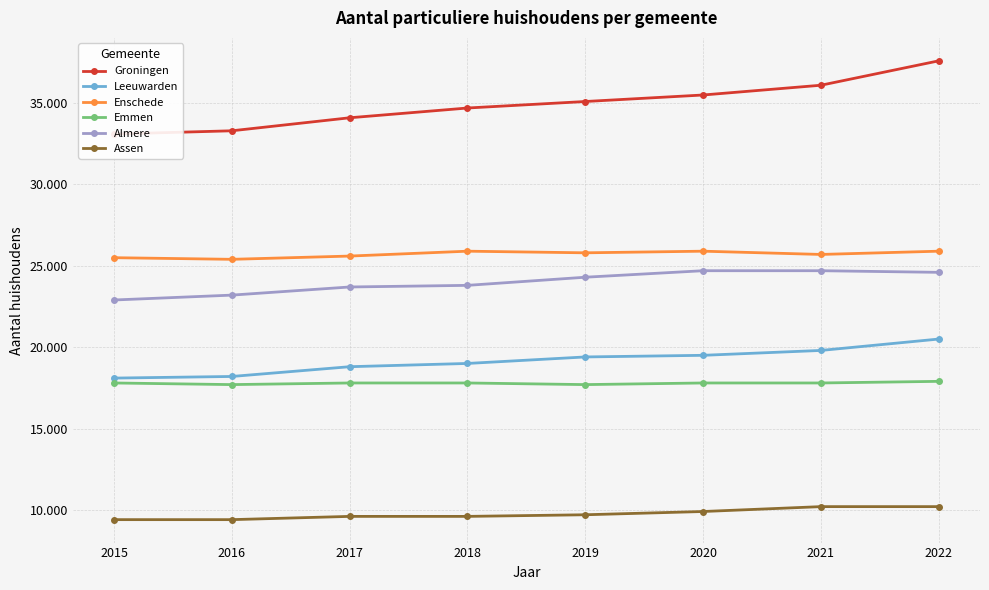

At 2021, list the series in order from smallest to largest.

Assen, Emmen, Leeuwarden, Almere, Enschede, Groningen